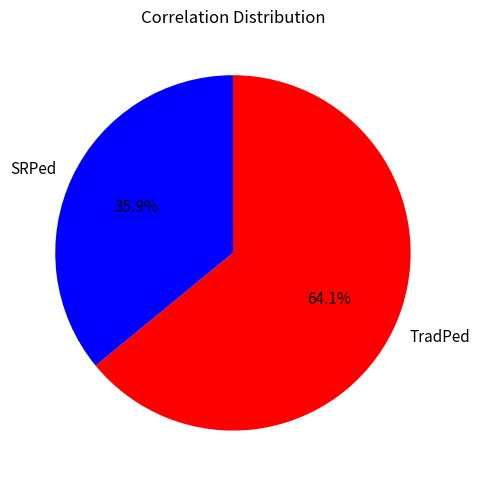

How many slices are in this pie chart?

2